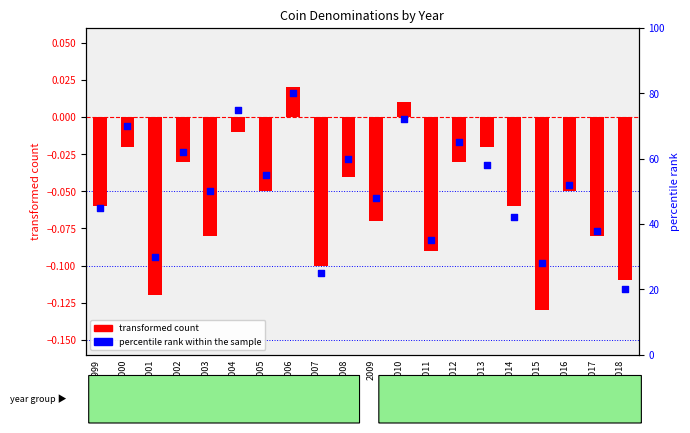

At how many categories does at least one series exceed 25?

18